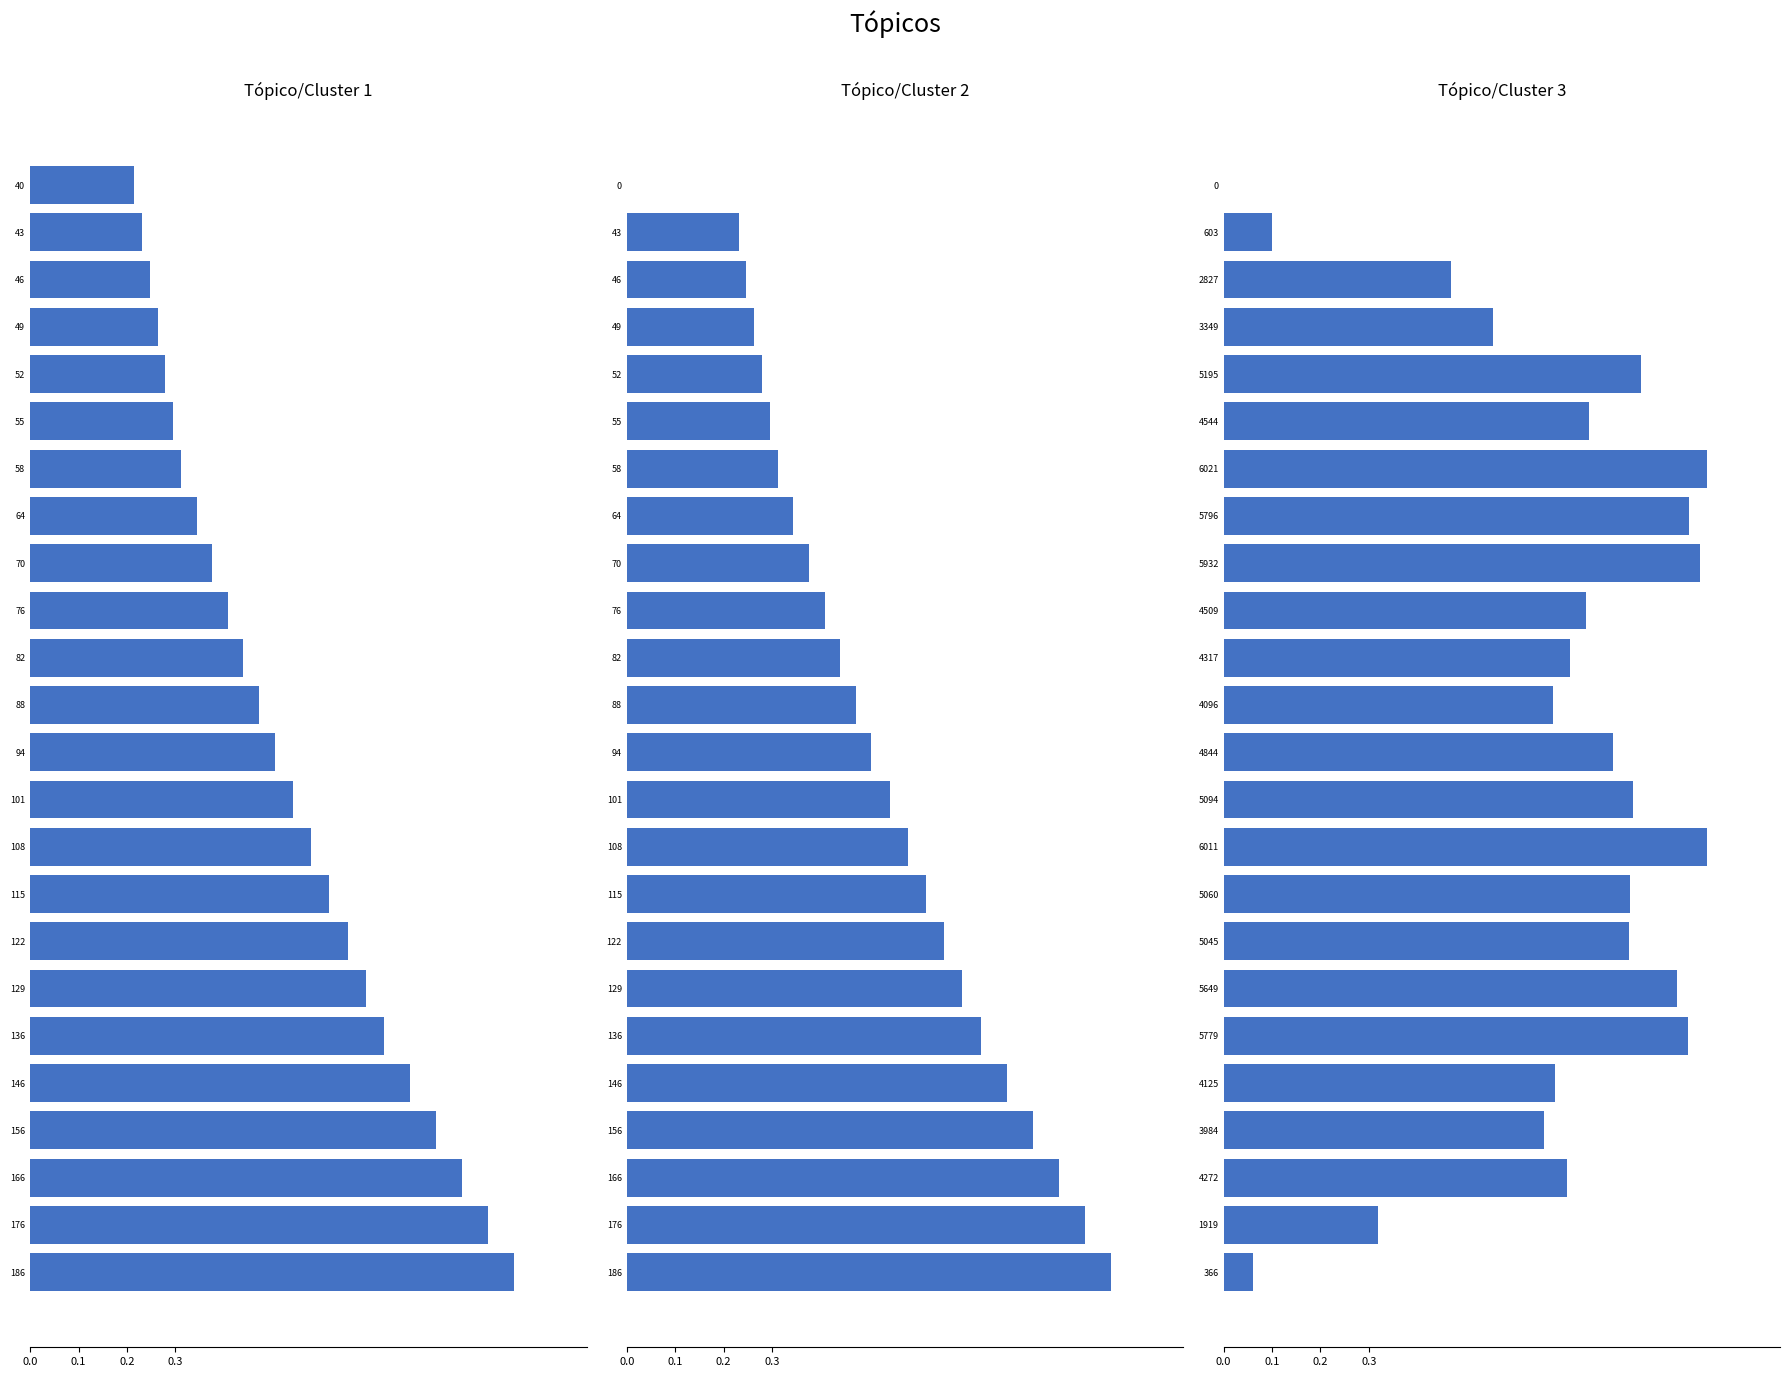

How many values in the Tópico/Cluster 2 series exceed 0?

23